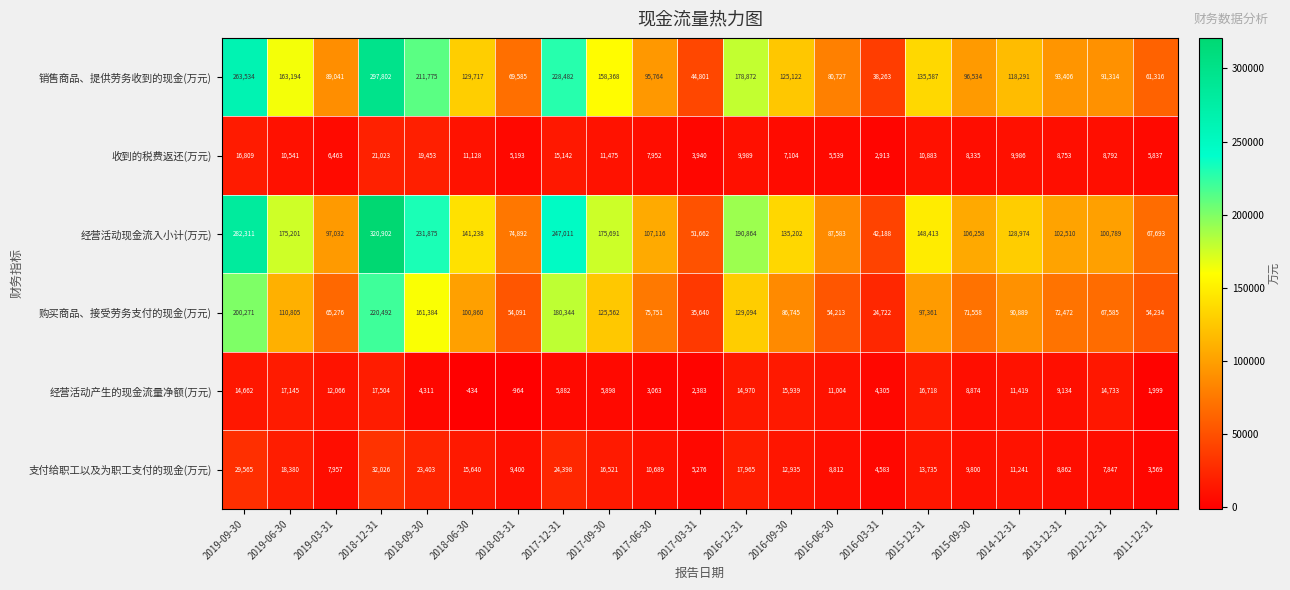

What is the minimum value for 购买商品、接受劳务支付的现金(万元)?

24722